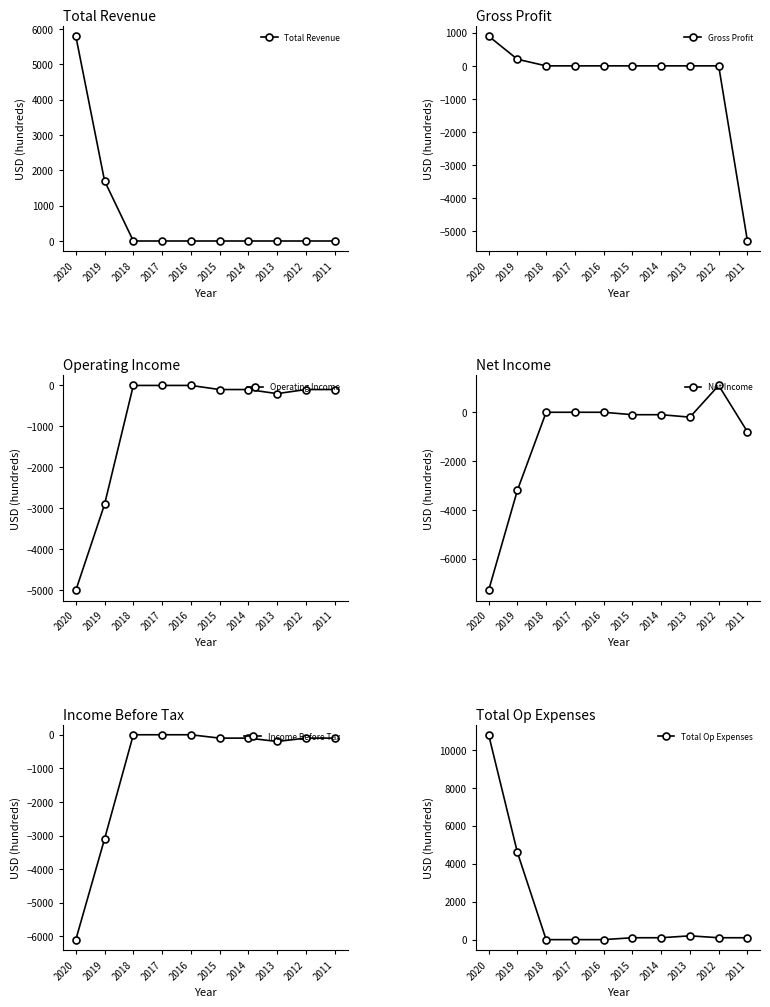

Which series has the widest spread of values?

Total Op Expenses